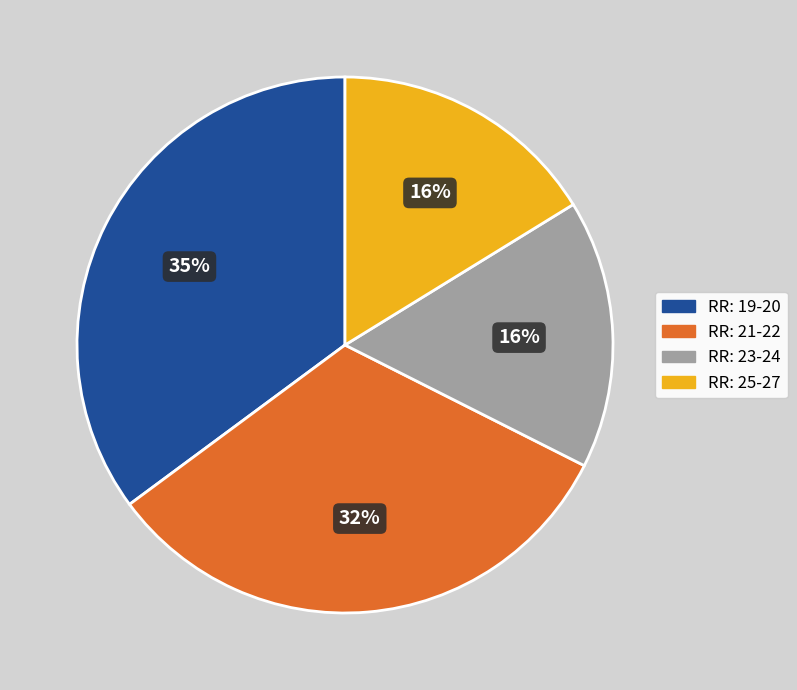

Is there any slice that represents more than half of the pie?

No